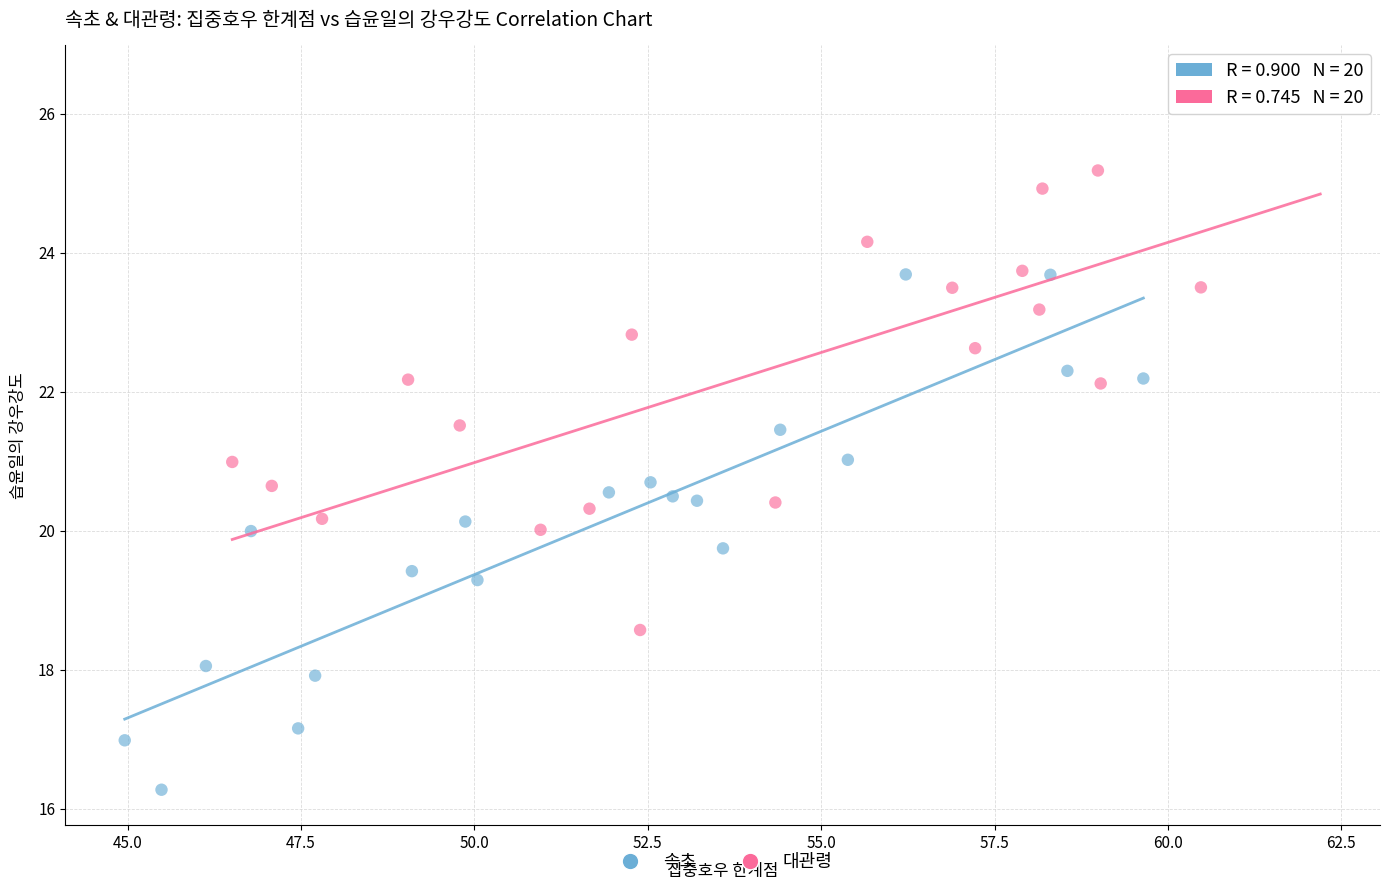

Which series has the largest Y range (max minus min)?

대관령